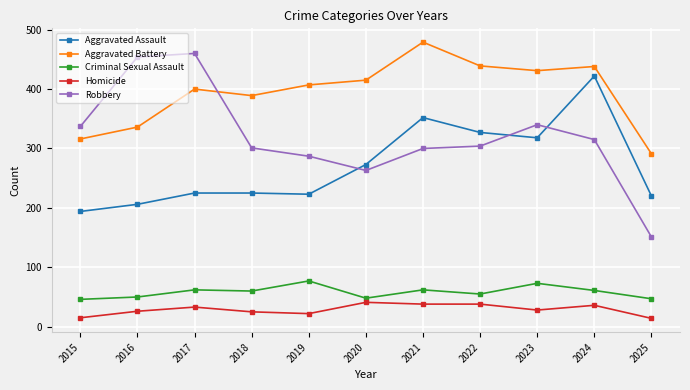

True or false: Criminal Sexual Assault has a value of 62 at 2017.

True